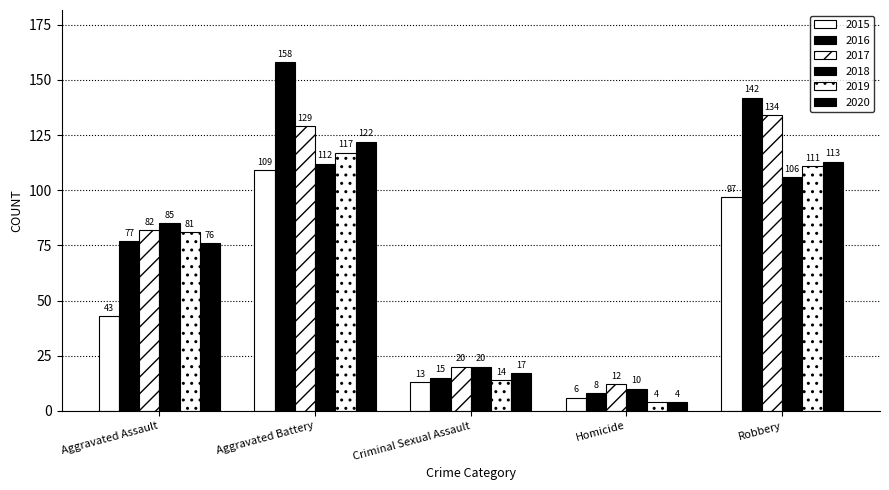

How many data points does each series have?

5